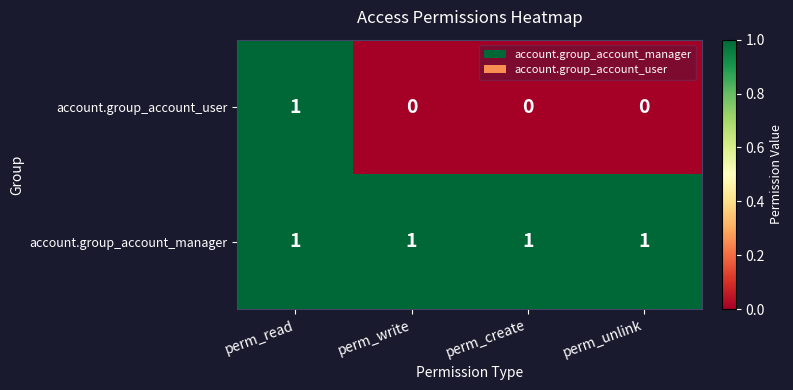

The value of account.group_account_manager at perm_read is 1. True or false?

True